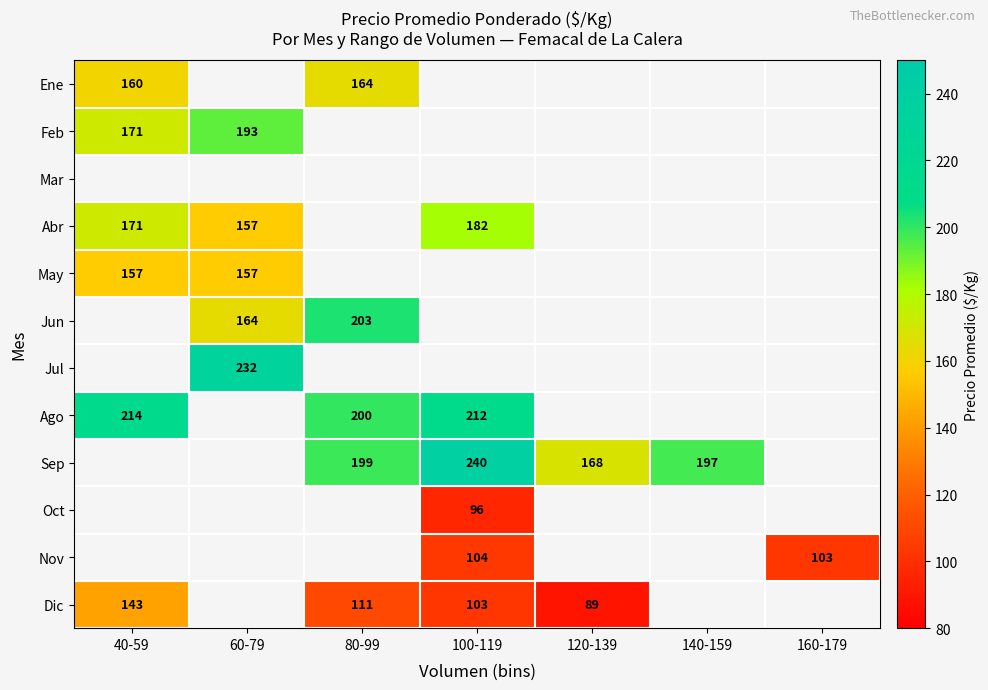

True or false: Sep has a value of 70.7 at 140-159.

False